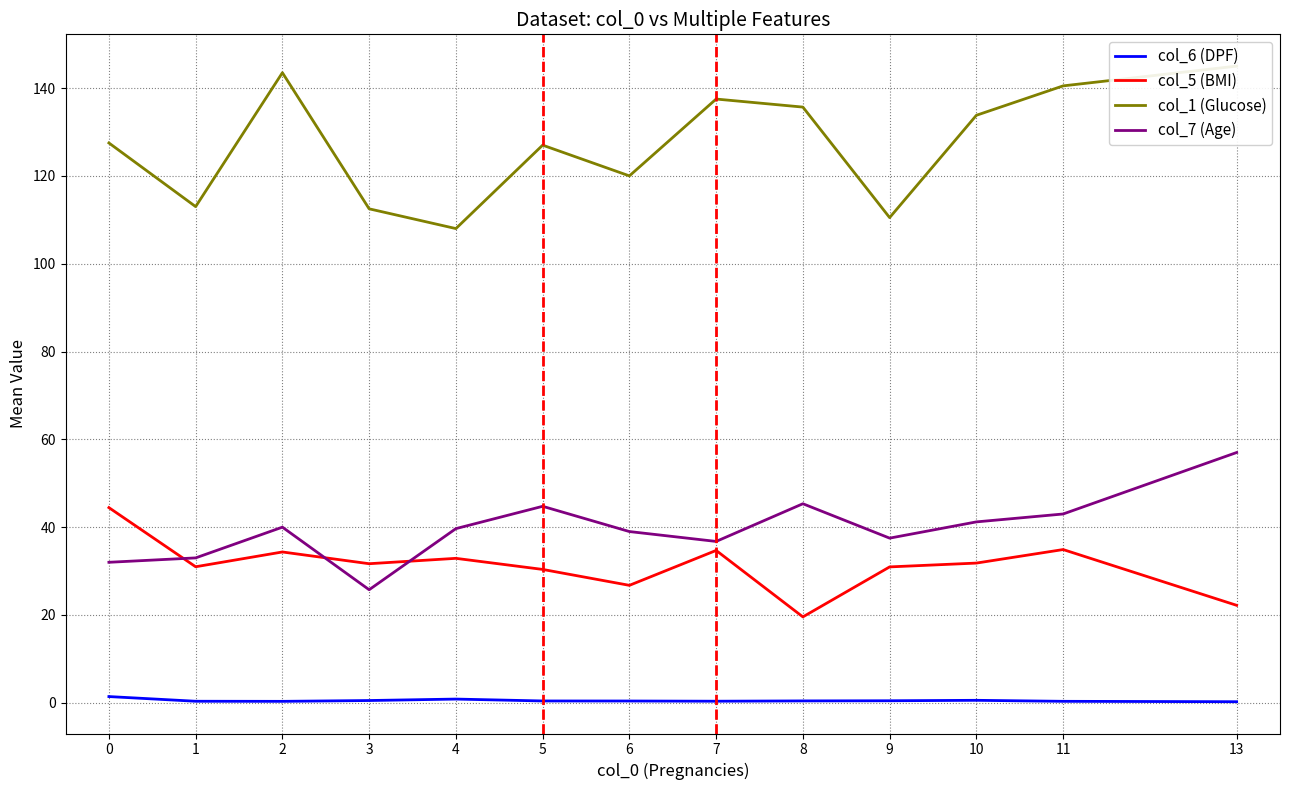

What are all the series names shown in the legend?

col_6 (DPF), col_5 (BMI), col_1 (Glucose), col_7 (Age)